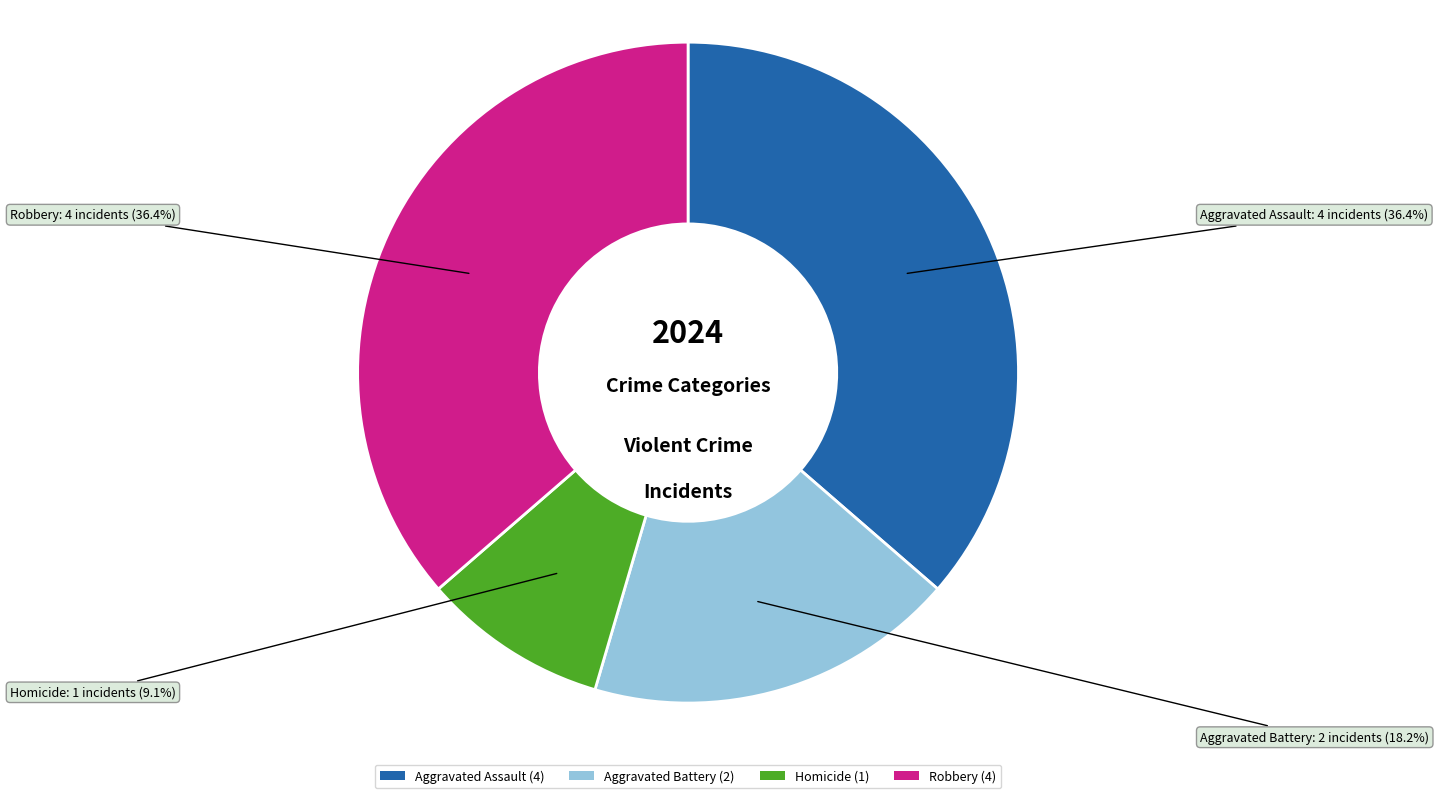

To the nearest percent, what is the average slice percentage?

25%